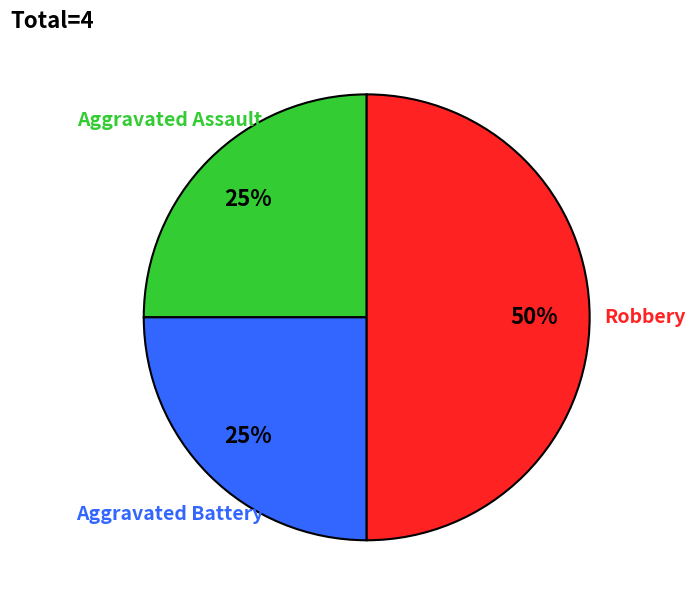

Which category has the biggest portion of the pie?

Robbery